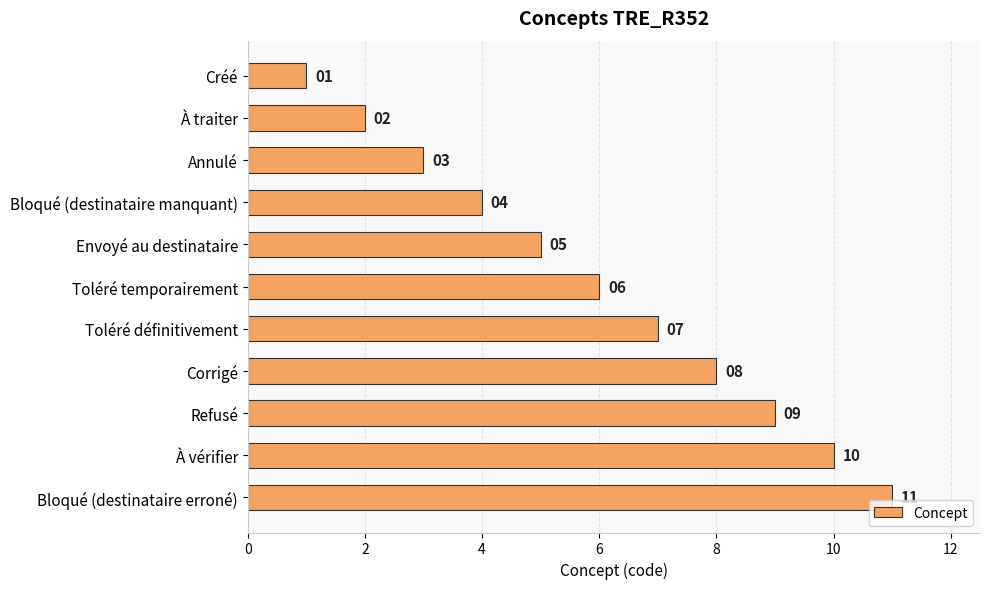

Where is the data nearest to the value 6?

Toléré temporairement